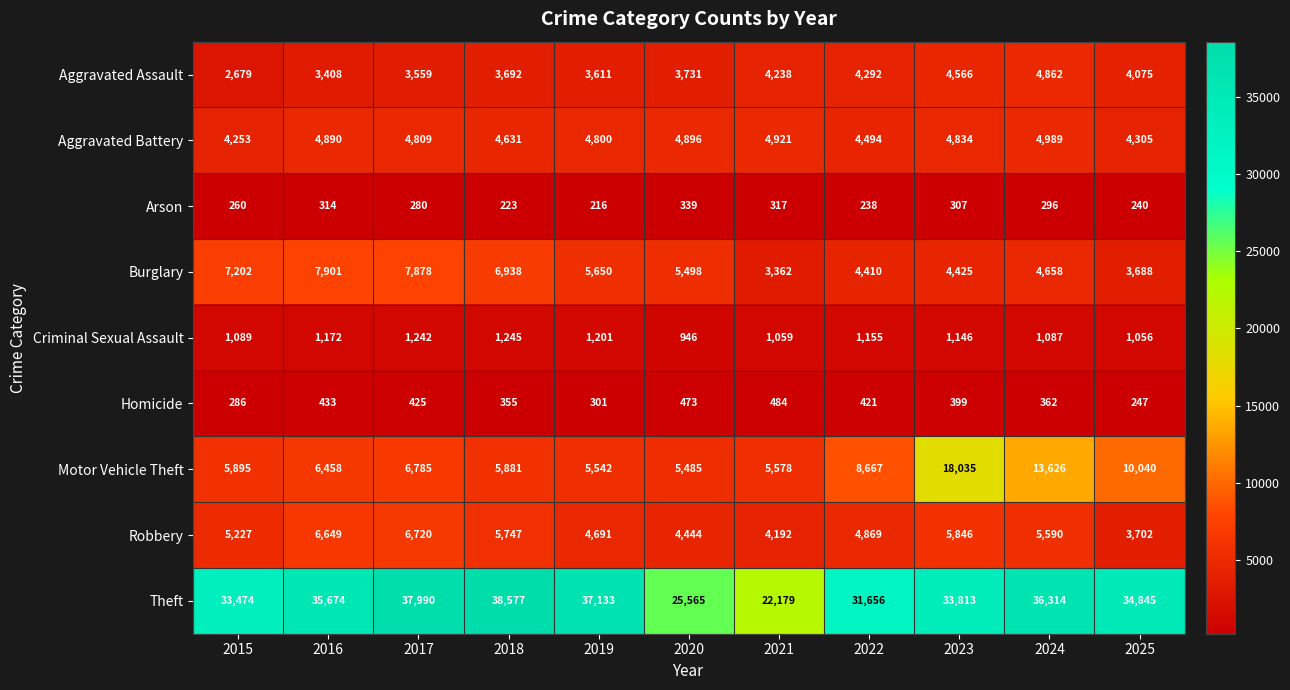

Read the Aggravated Battery value at 2016.

4890